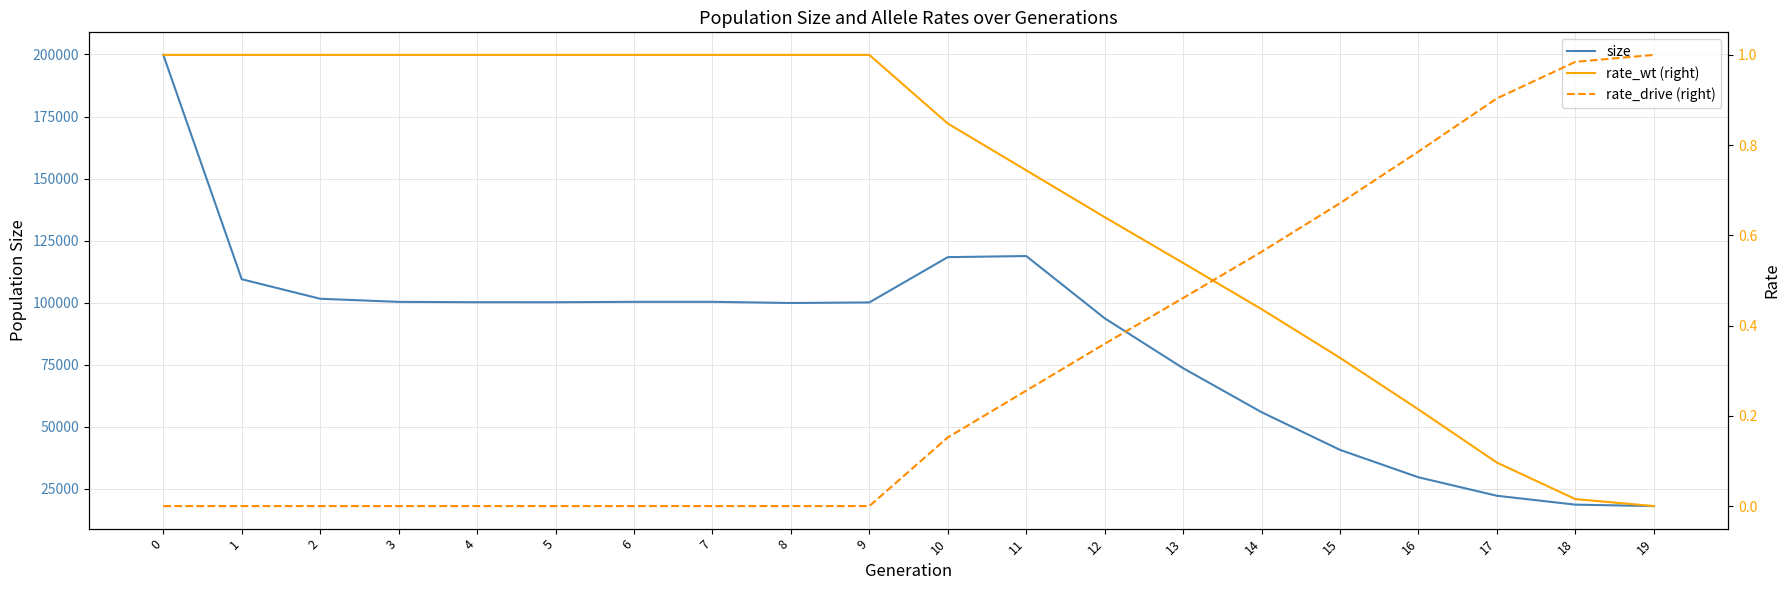

True or false: rate_drive (right) and rate_wt (right) cross at least once.

True